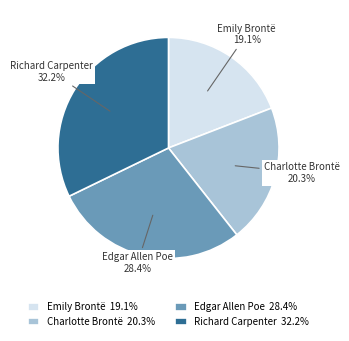

True or false: Richard Carpenter accounts for 40% of the total.

False